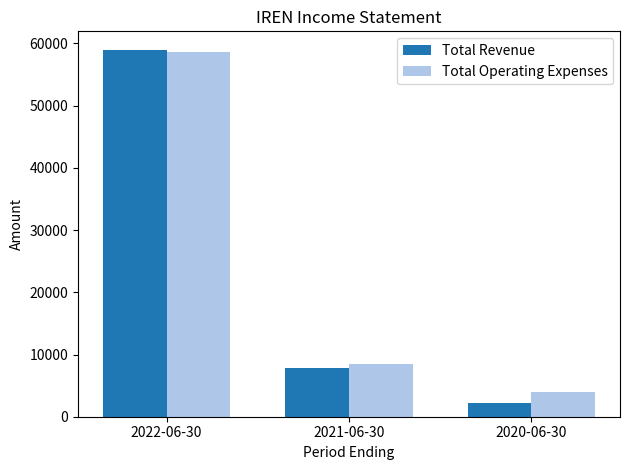

Is it true that Total Operating Expenses equals 3900 at 2020-06-30?

True